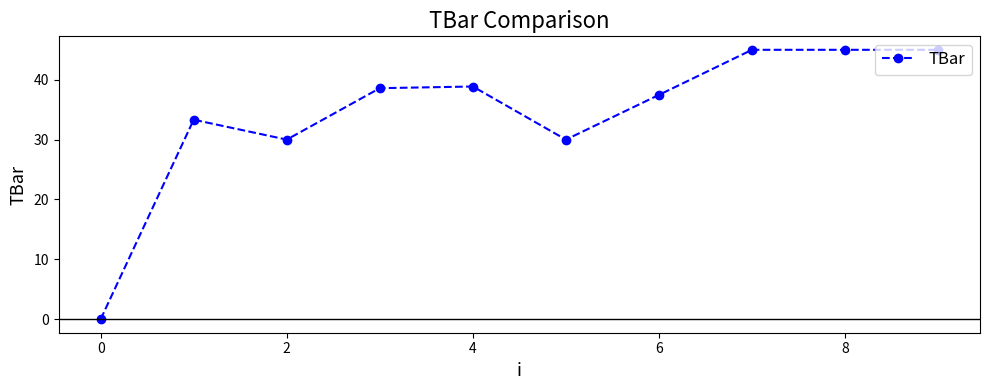

What is the difference between the maximum and minimum values?

45.0